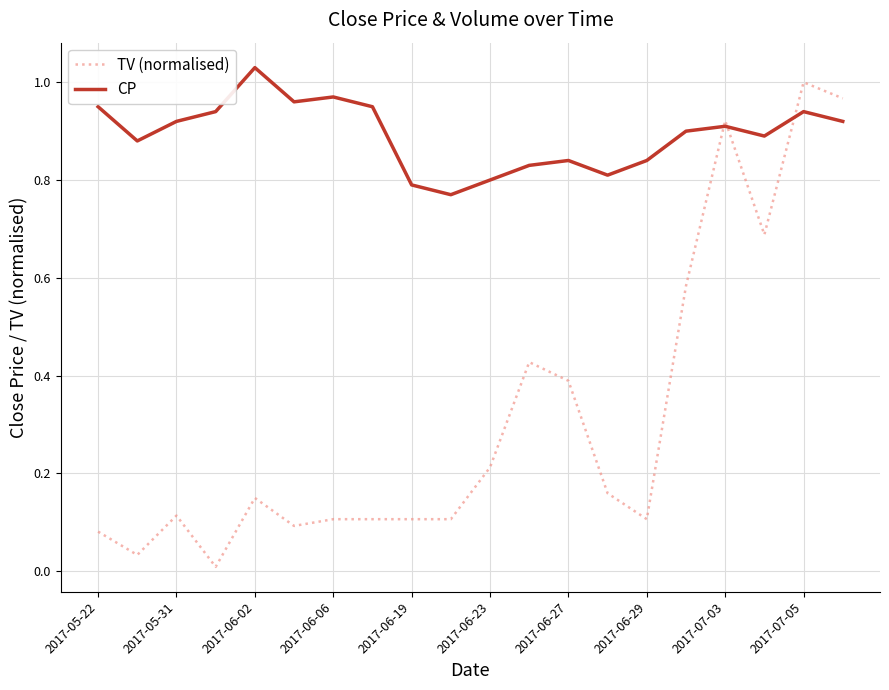

True or false: TV (normalised) and CP intersect in this chart.

True